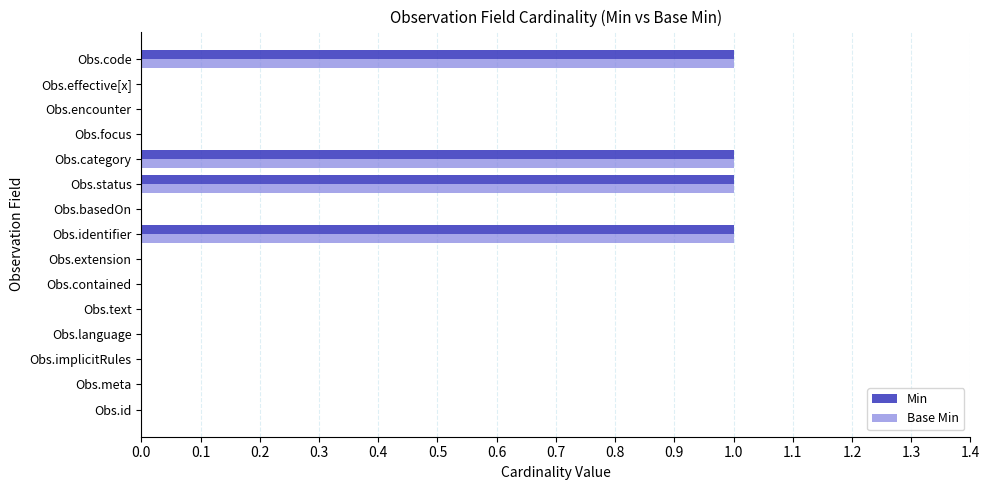

How many distinct data groups are displayed?

2